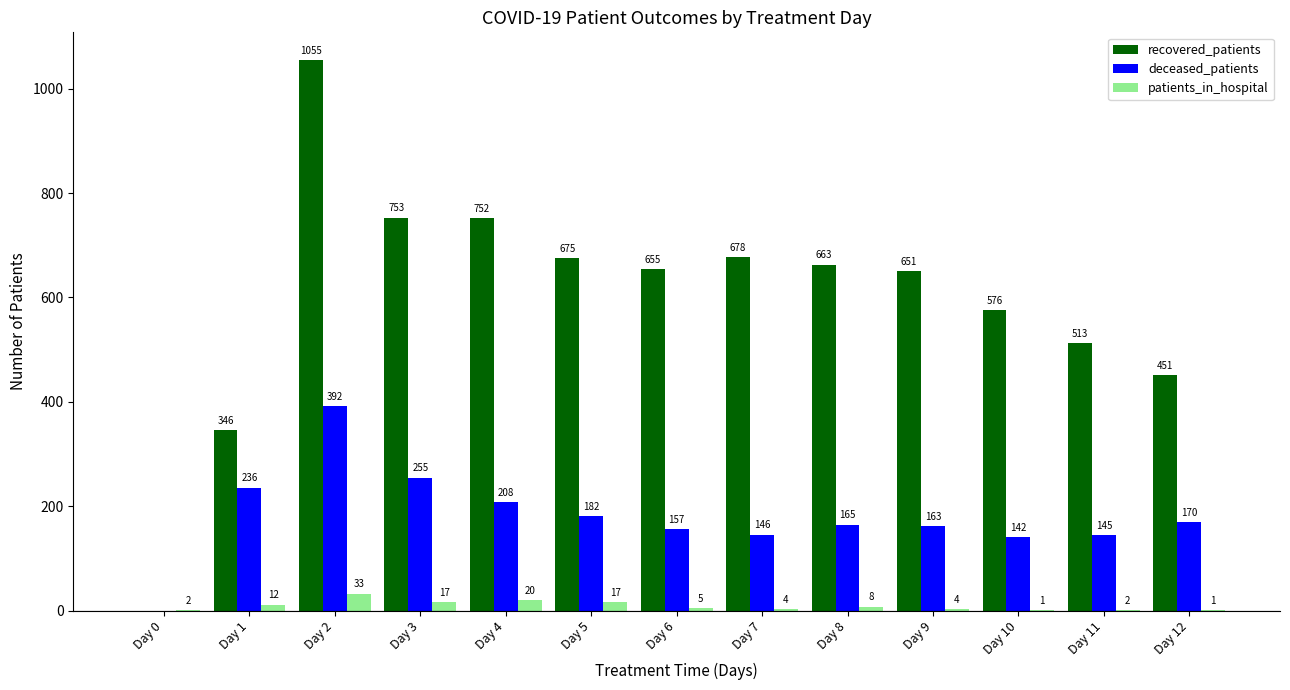

What are all the series names shown in the legend?

recovered_patients, deceased_patients, patients_in_hospital